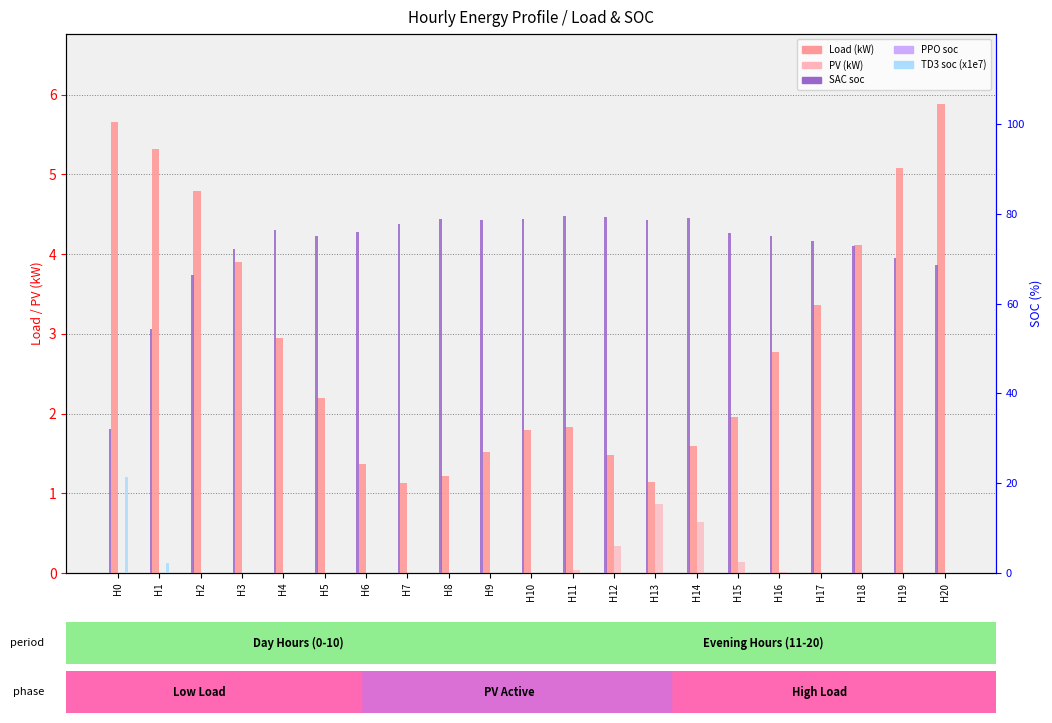

Which label corresponds to the smallest value in the chart?

H0